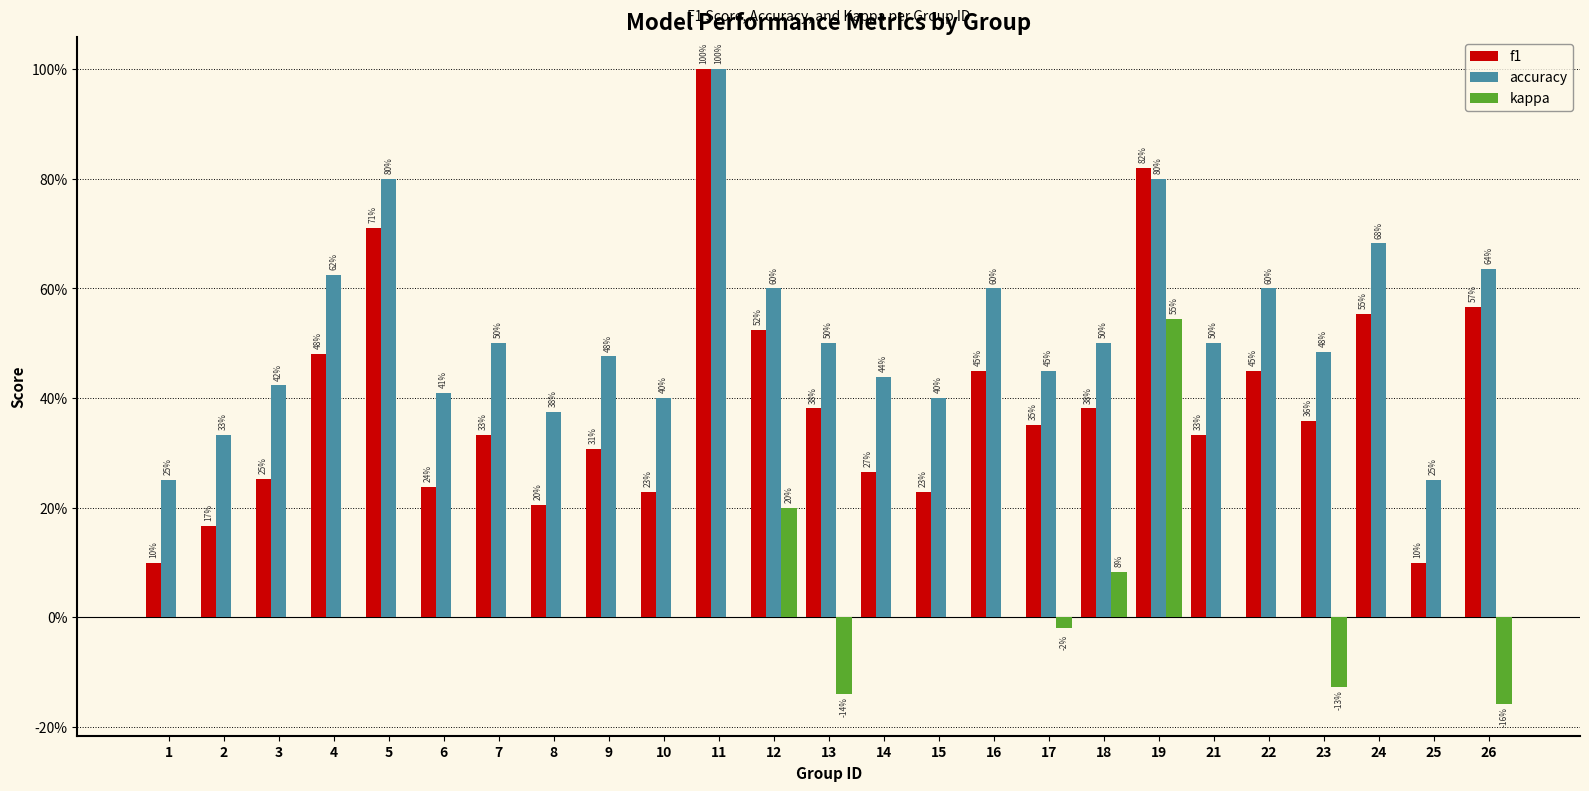

What are all the series names shown in the legend?

f1, accuracy, kappa